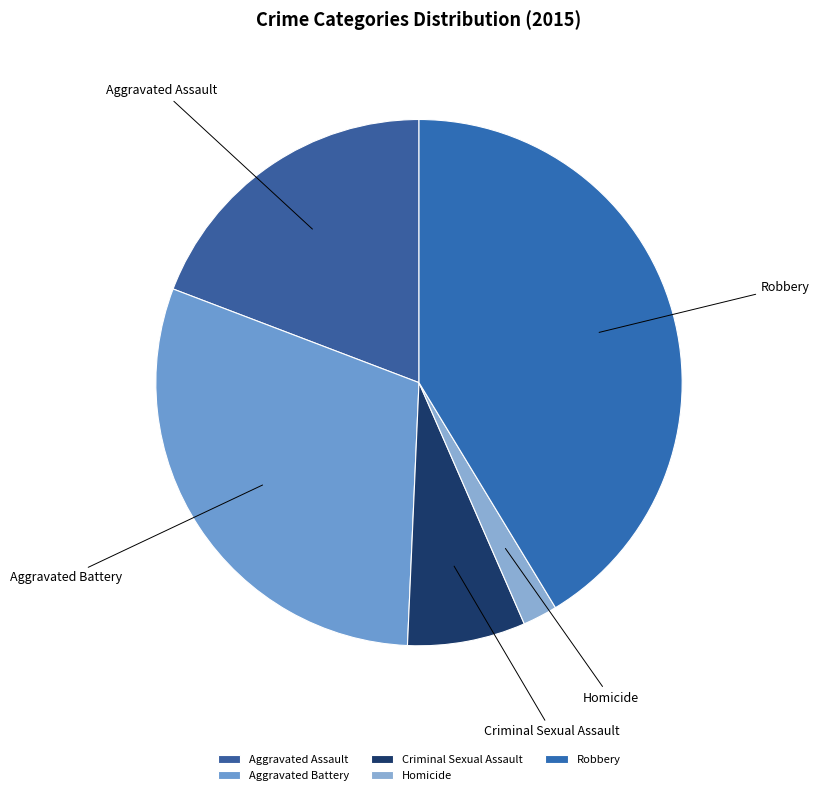

Does Aggravated Assault represent more than half of the total?

No